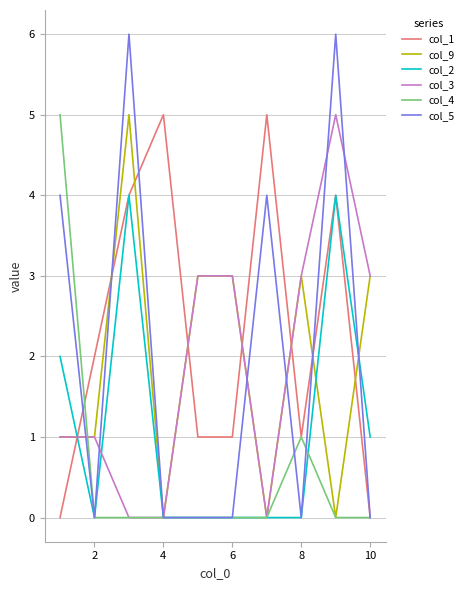

Is this an area chart (filled region under the line)?

No